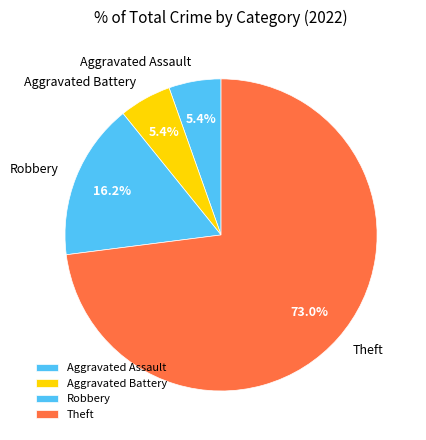

Which slice represents more than half of the pie?

Theft